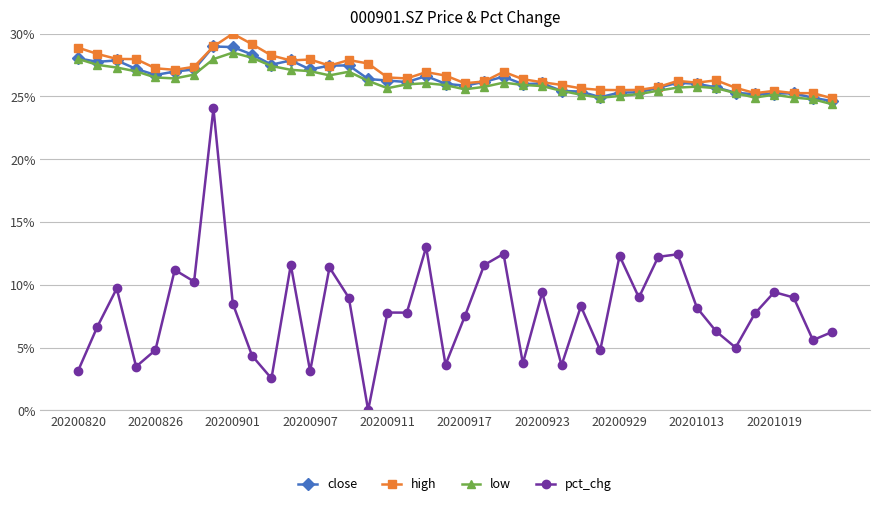

What is the average value of the high series?

26.8